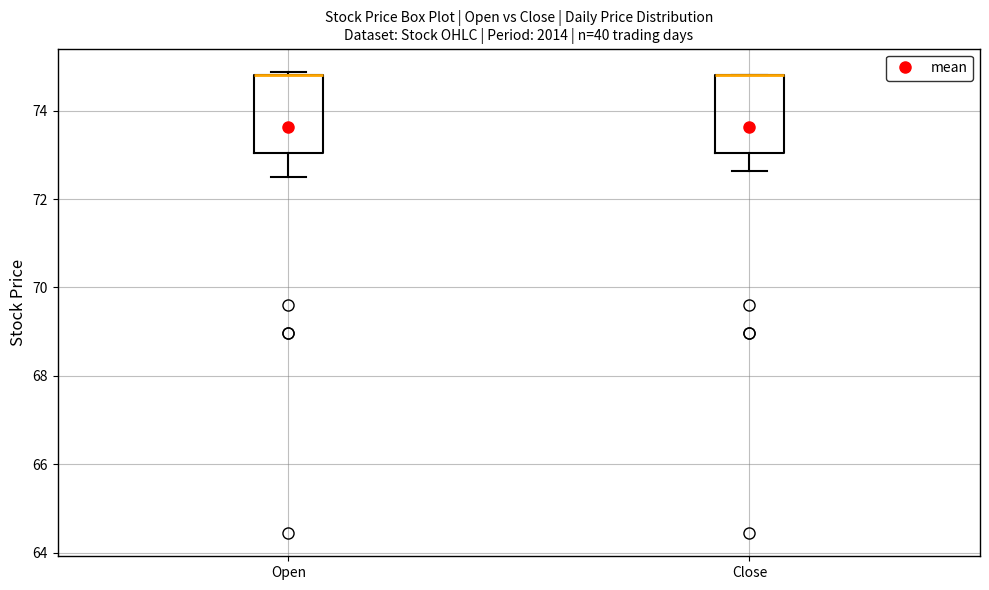

Reading left to right, transcribe this box plot: for each box, give where its median line is, the range the box spans, and where its two whiskers end, as read against the y-axis. The values are not printed on the chart, so give them approximately, as read against the axis.

Open: median 74.8 (drawn on the box's upper edge), box 73.0 to 74.8, whiskers 72.6 to 74.8 (just above the box's upper edge)
Close: median 74.8 (drawn on the box's upper edge), box 73.0 to 74.8, whiskers 72.6 to 74.8